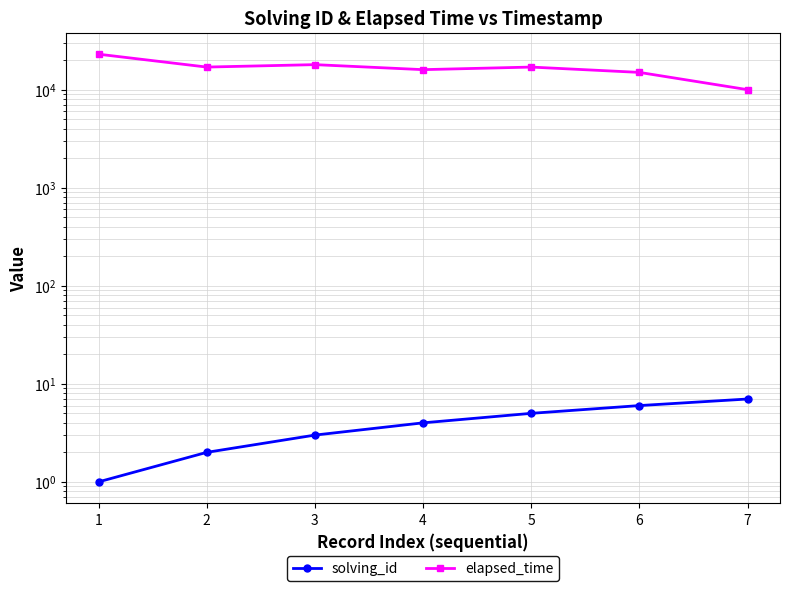

In elapsed_time, how many points are lower than both neighbors (excluding endpoints)?

2